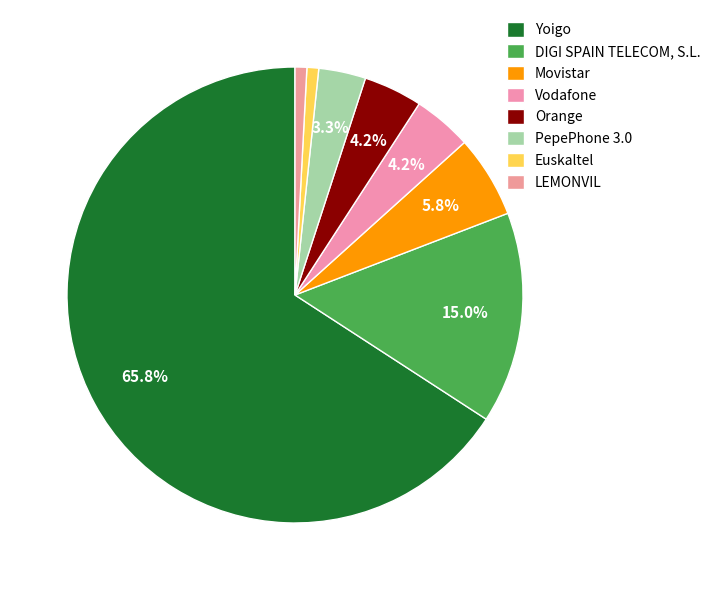

How many segments does this pie chart have?

8